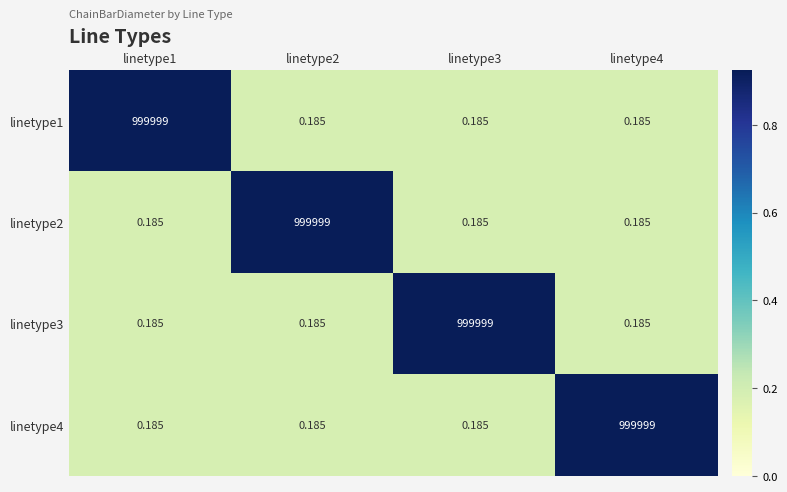

How many series are shown in this chart?

4